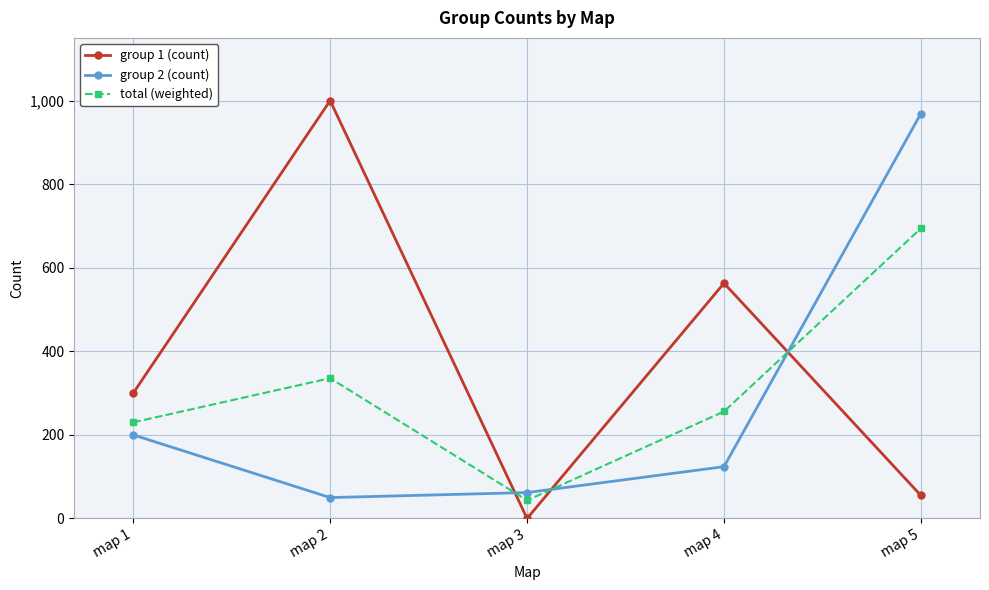

How many times do group 1 (count) and group 2 (count) cross each other?

3